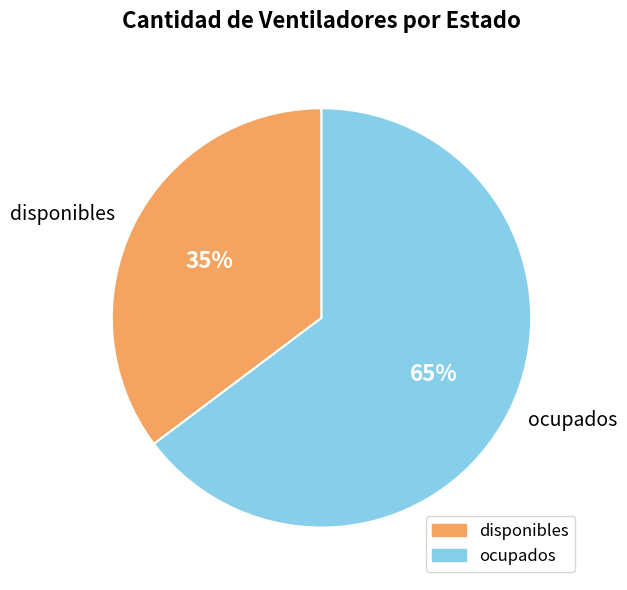

Does disponibles represent more than half of the total?

No